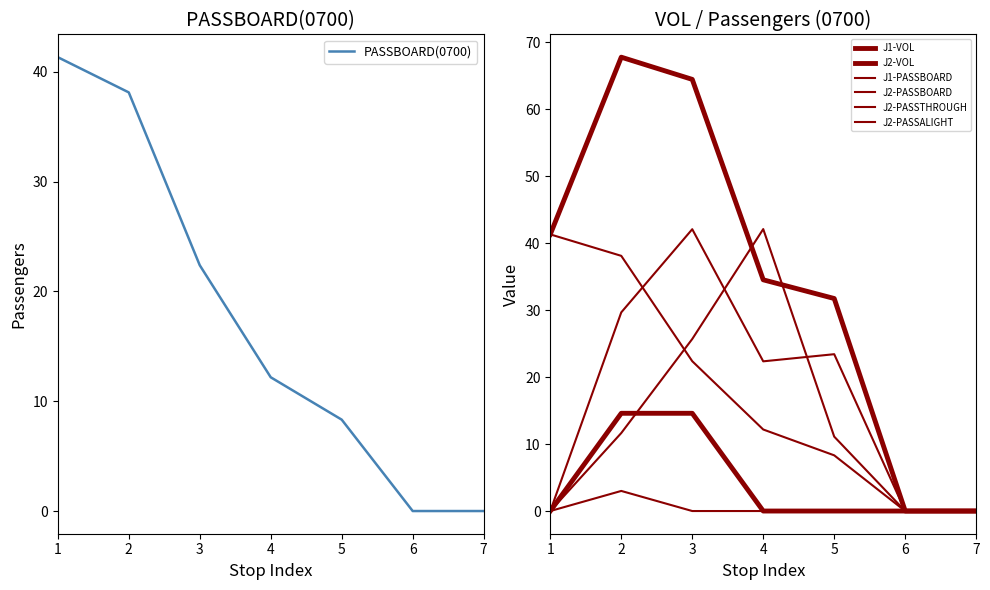

The value of VOL(0700) at 6 is 0.0. True or false?

True